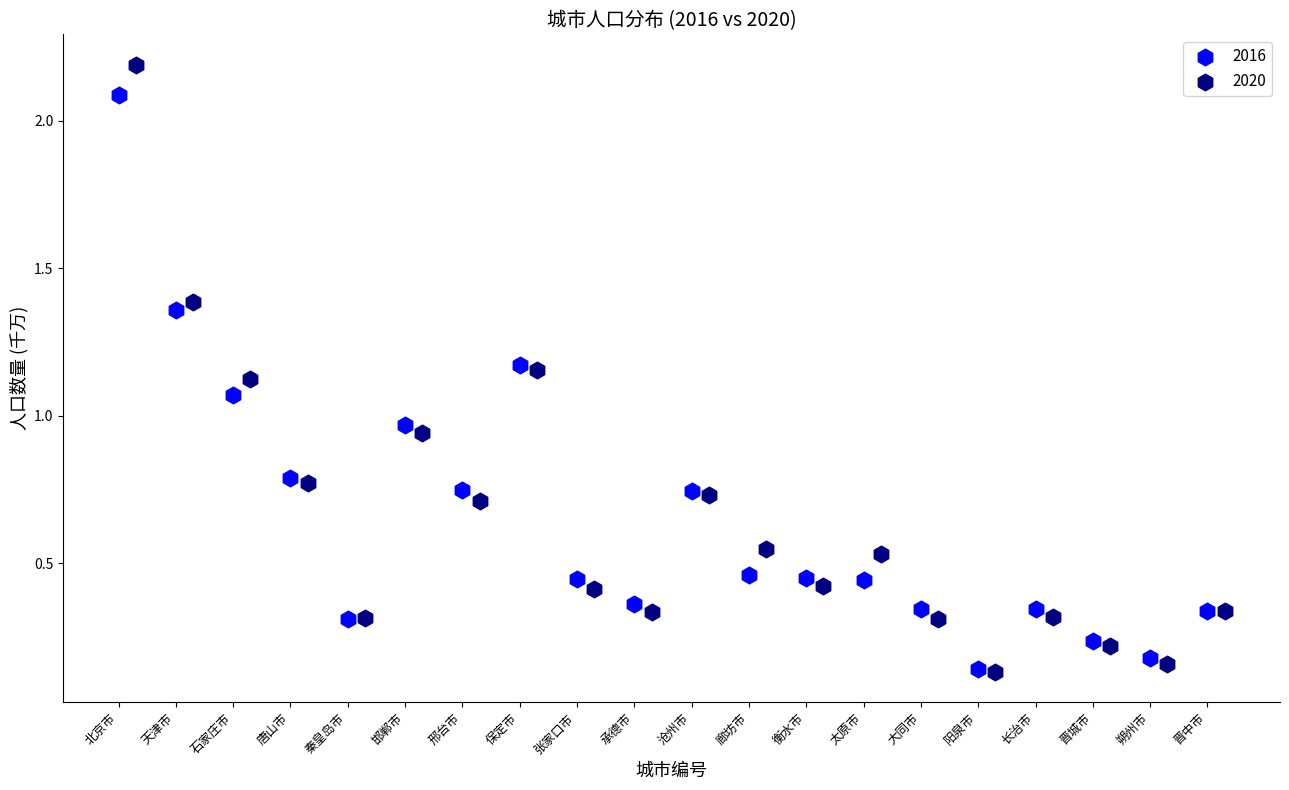

Which series reaches the maximum Y coordinate?

2020